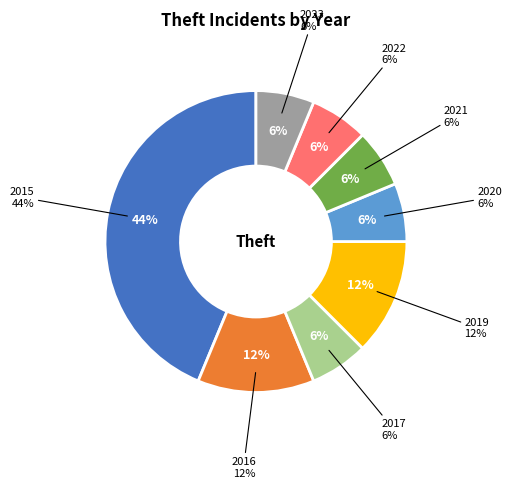

What is the change in value from 2019 to 2023?

-1